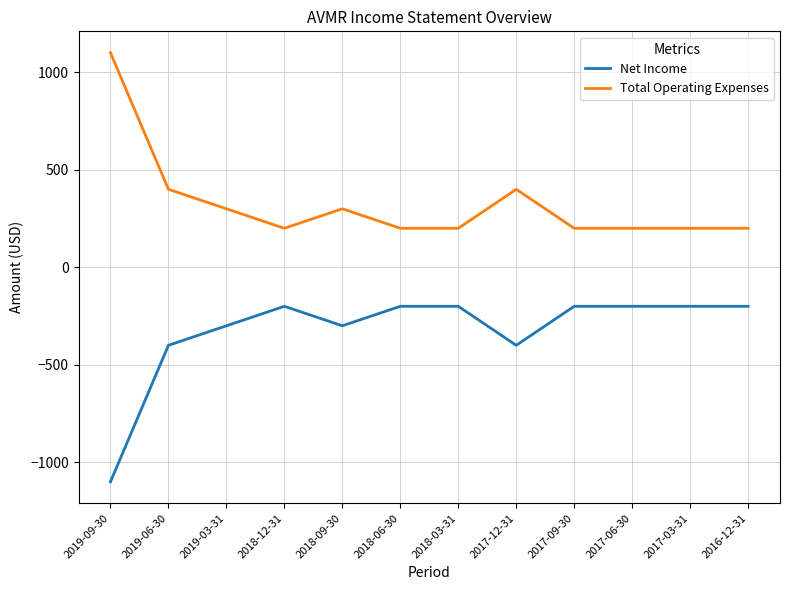

True or false: Net Income and Total Operating Expenses cross at least once.

False